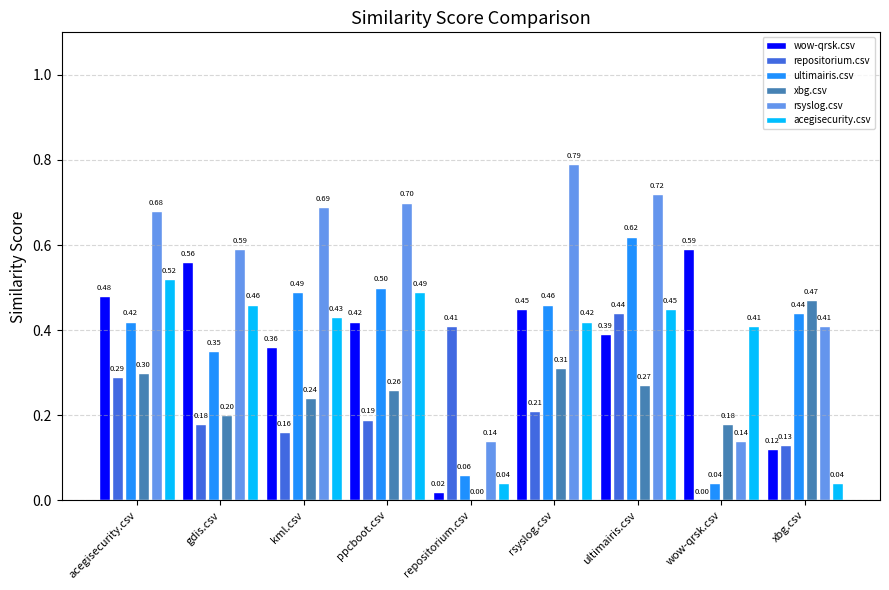

Read the rsyslog.csv value at ultimairis.csv.

0.7